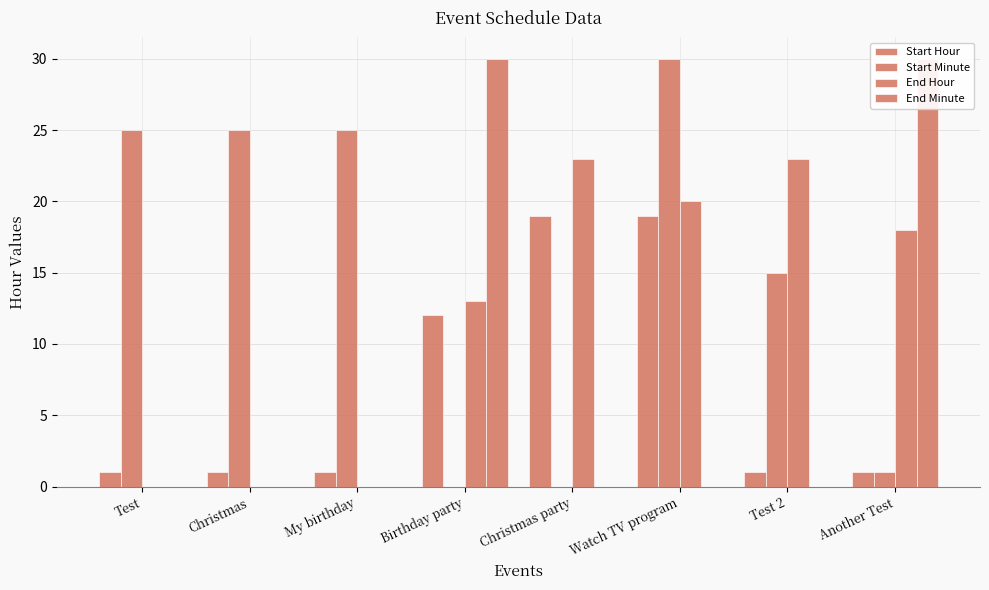

Rank the categories by End Minute value from lowest to highest.

Test, Christmas, My birthday, Christmas party, Watch TV program, Test 2, Birthday party, Another Test